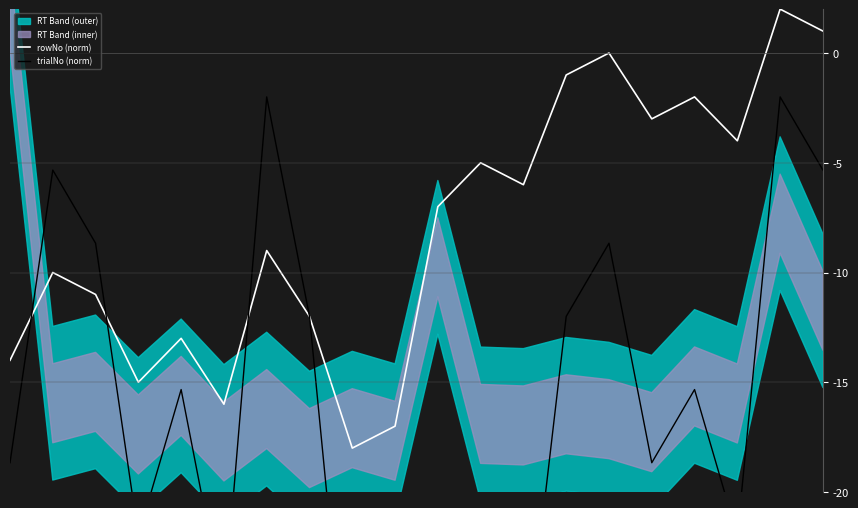

How many lines are shown in the chart?

2